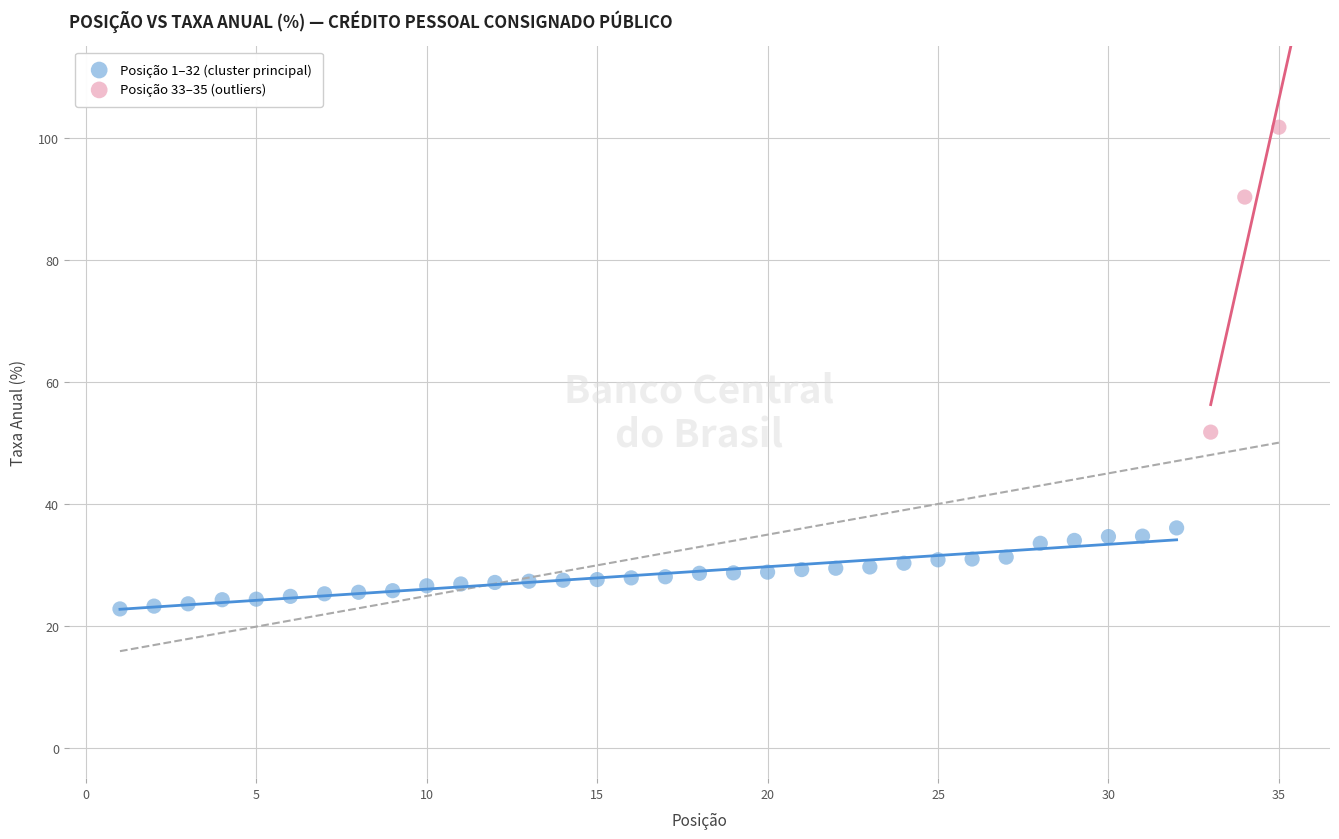

Which series reaches the maximum Y coordinate?

Posição 33–35 (outliers)